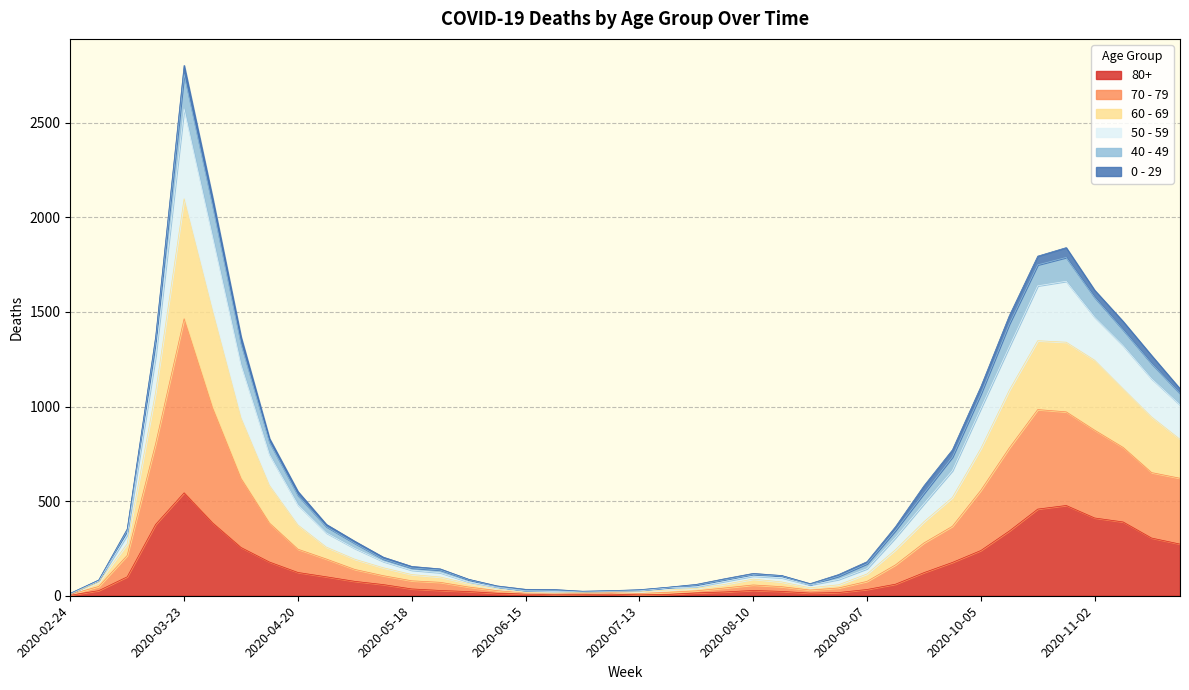

At which label does 80+ reach its peak?

2020-03-23